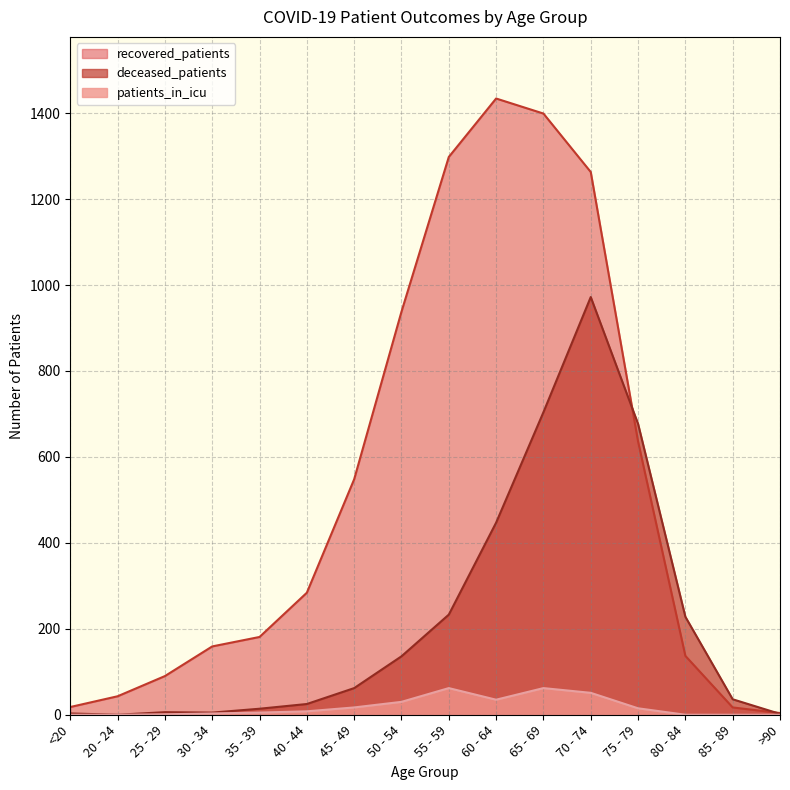

Reading right to left, extract all data points from this chart.

recovered_patients: >90=4	85 - 89=17	80 - 84=137	75 - 79=636	70 - 74=1263	65 - 69=1399	60 - 64=1434	55 - 59=1298	50 - 54=938	45 - 49=548	40 - 44=284	35 - 39=181	30 - 34=159	25 - 29=90	20 - 24=43	<20=18
deceased_patients: >90=2	85 - 89=36	80 - 84=228	75 - 79=677	70 - 74=972	65 - 69=704	60 - 64=447	55 - 59=233	50 - 54=136	45 - 49=62	40 - 44=25	35 - 39=14	30 - 34=5	25 - 29=6	20 - 24=0	<20=3
patients_in_icu: >90=0	85 - 89=0	80 - 84=0	75 - 79=15	70 - 74=51	65 - 69=62	60 - 64=35	55 - 59=62	50 - 54=30	45 - 49=17	40 - 44=8	35 - 39=5	30 - 34=3	25 - 29=1	20 - 24=0	<20=0